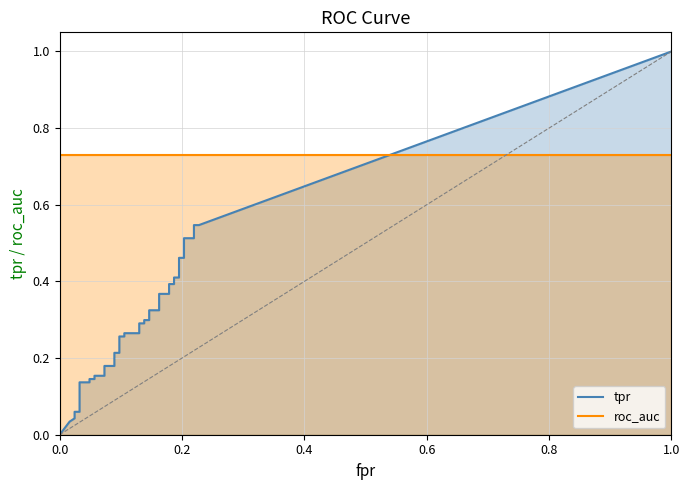

True or false: fpr has more than 2 interior local peaks.

False